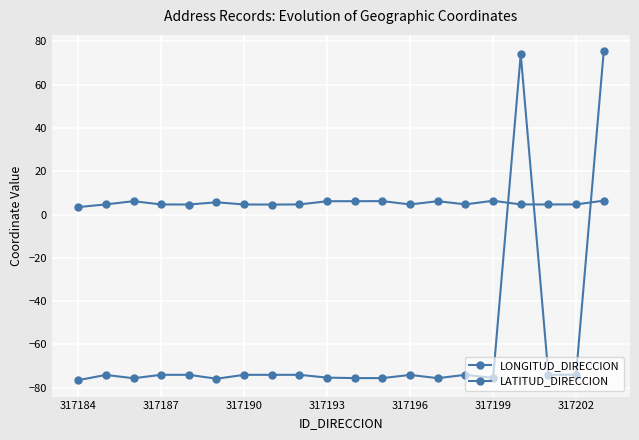

How many lines are shown in the chart?

2